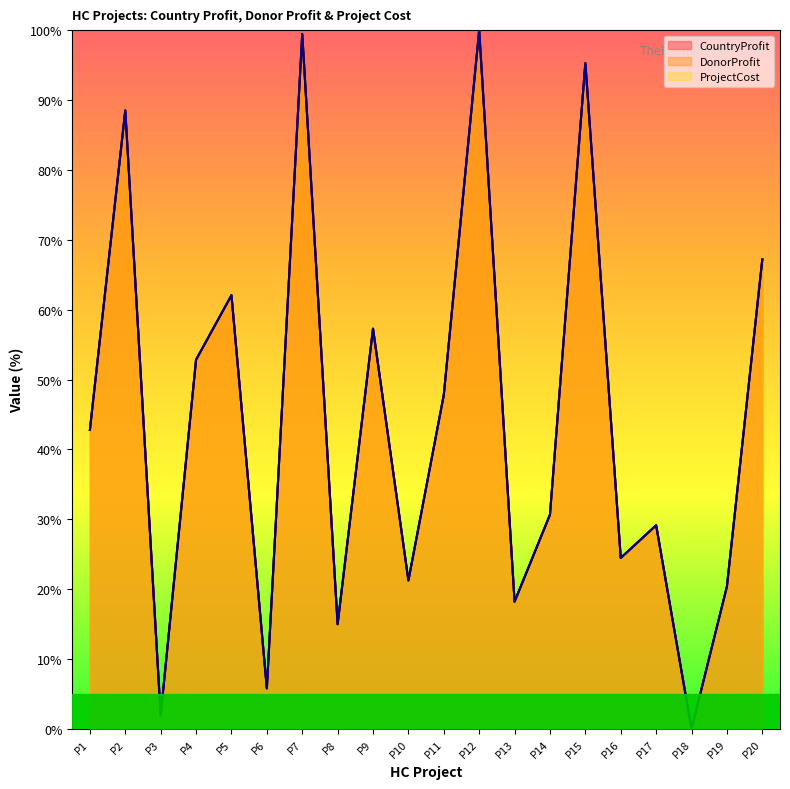

Which has a higher value, P4 or P13?

P4